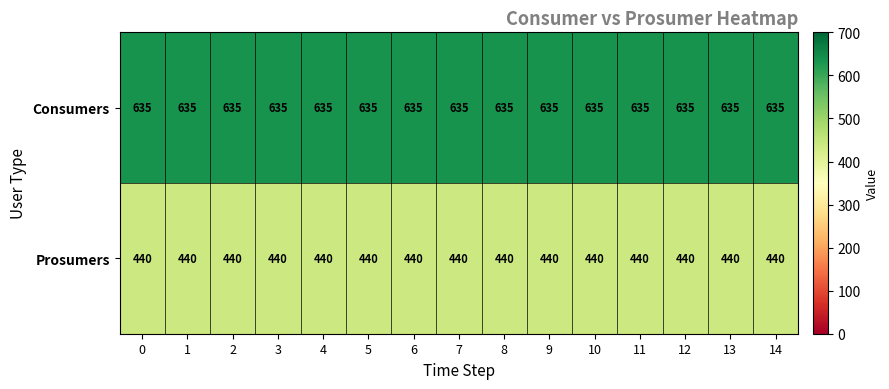

True or false: Prosumers has a value of 152 at 3.

False